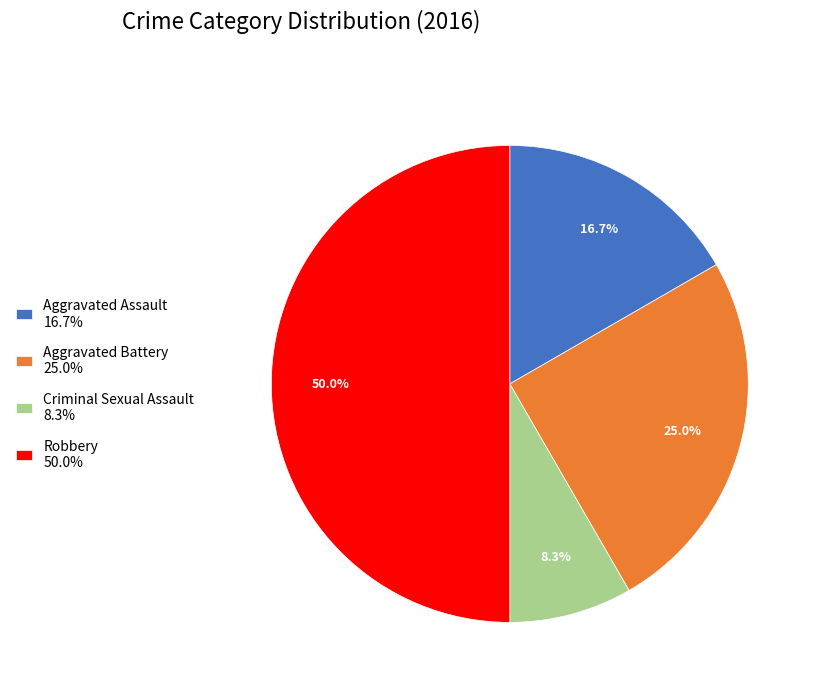

Which category has the smallest portion of the pie?

Criminal Sexual Assault